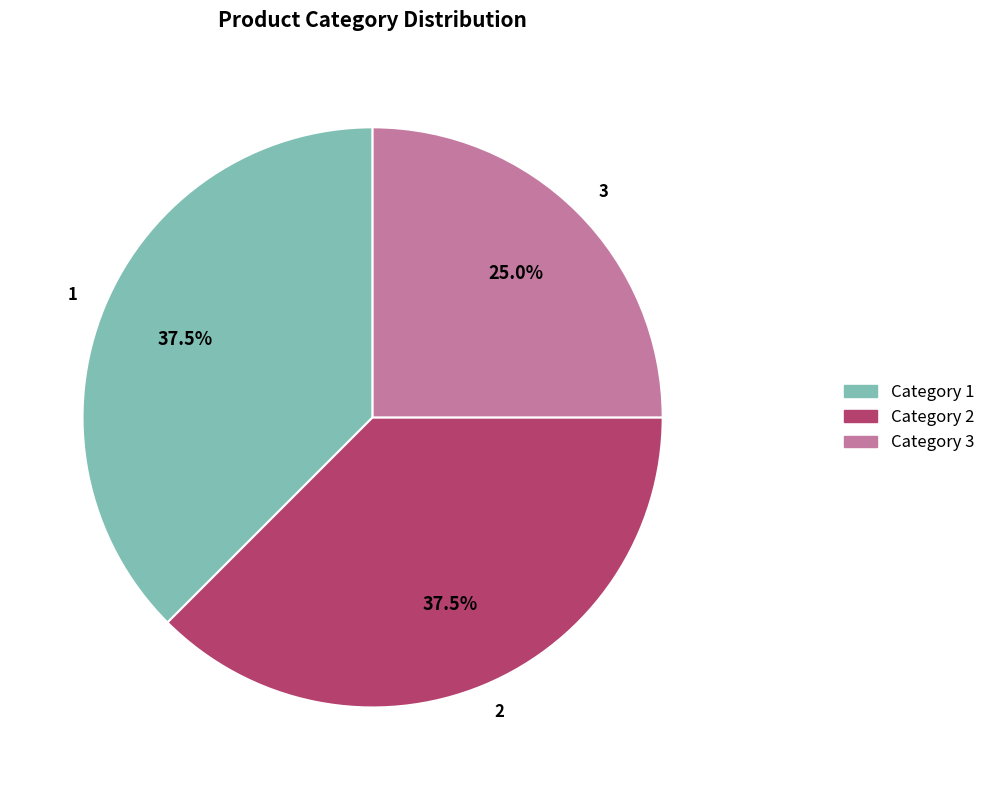

How many slices are in this pie chart?

3